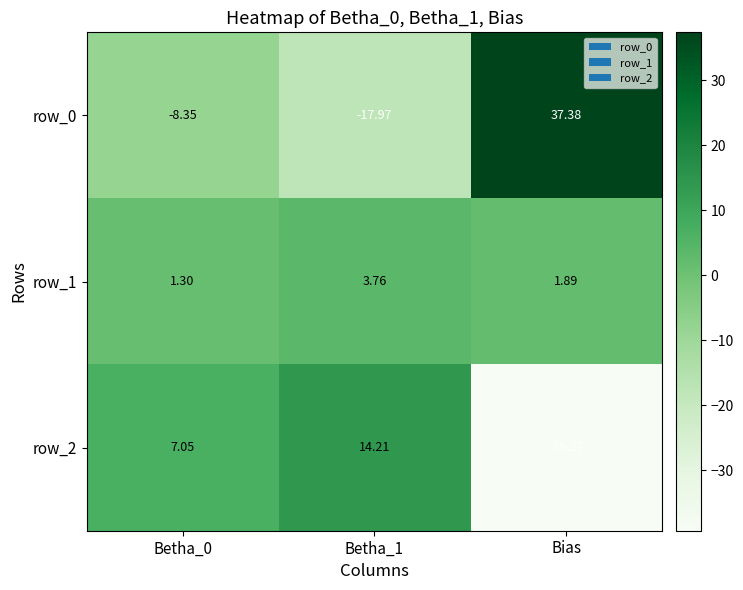

Which category has the lowest value across all series?

Bias